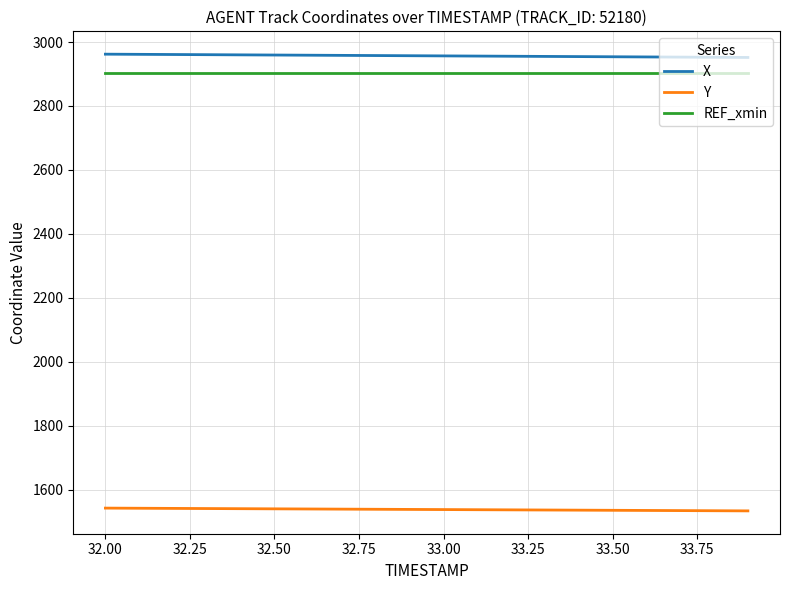

How many distinct data groups are displayed?

3